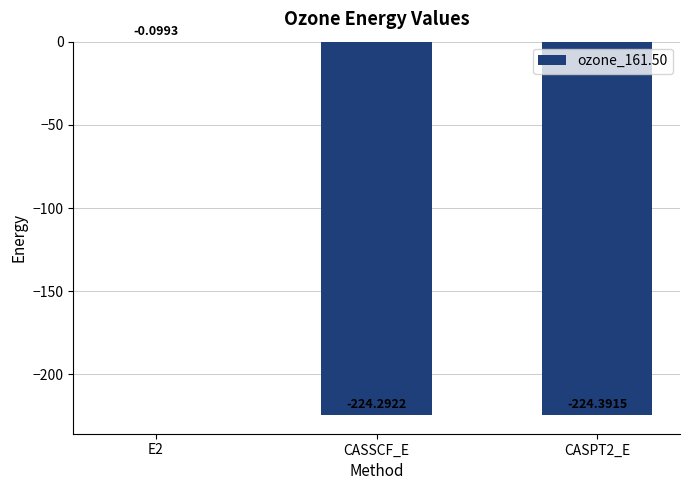

Between CASSCF_E and CASPT2_E, which is larger?

CASSCF_E